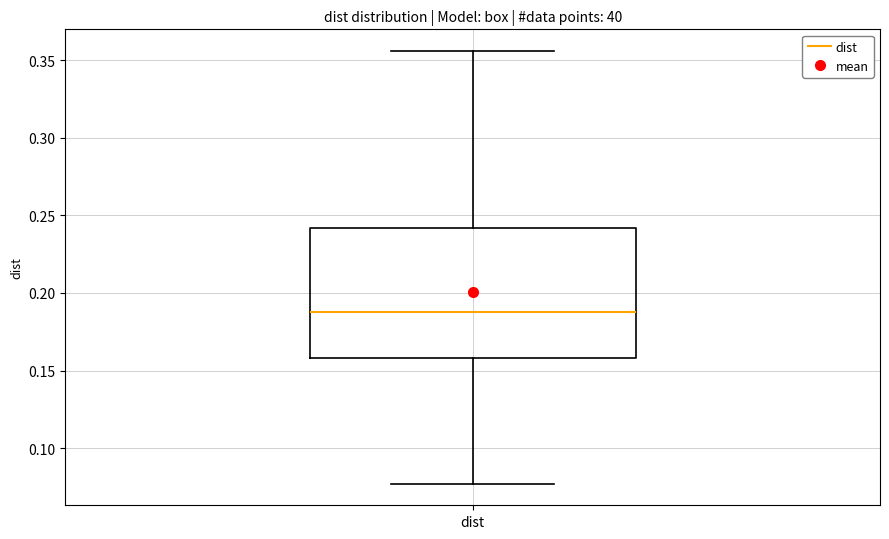

Transcribe this box plot: give where the median line is, the range the box spans, and where the two whiskers end, as read against the y-axis. The values are not printed on the chart, so give them approximately, as read against the axis.

median 0.190, box 0.160 to 0.240, whiskers 0.075 to 0.355